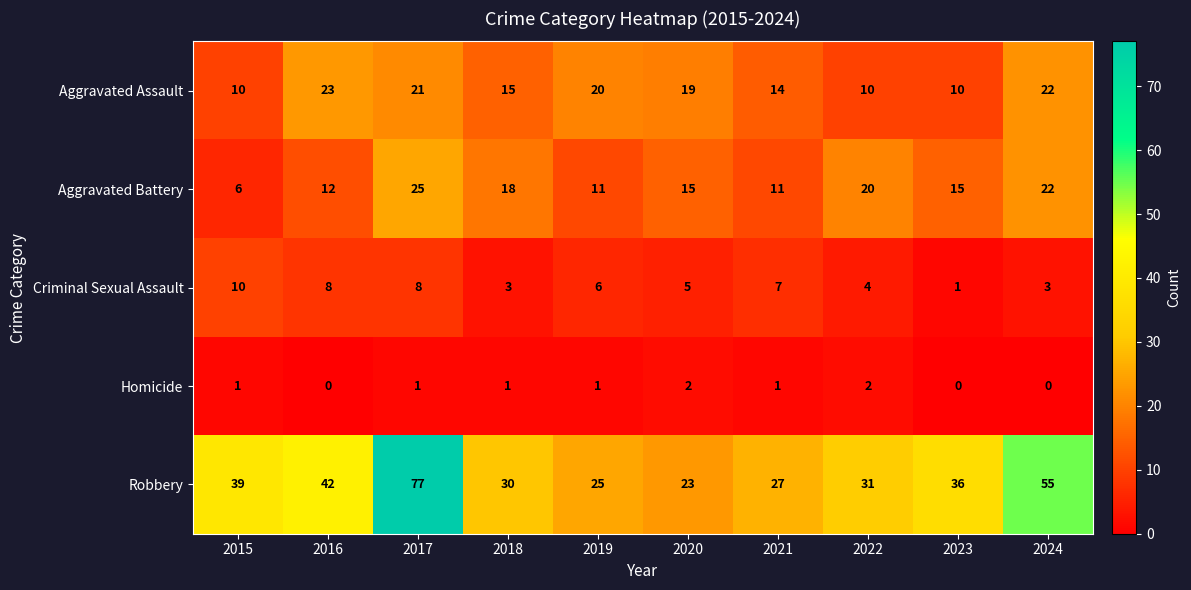

At which label does Criminal Sexual Assault reach its peak?

2015